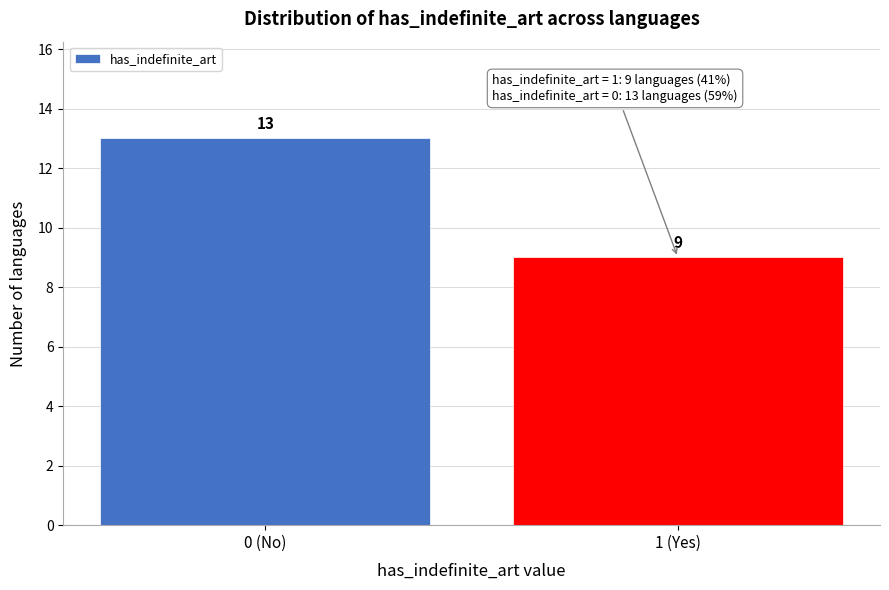

Reading left to right, transcribe all the data shown in this chart.

0 (No)=13	1 (Yes)=9